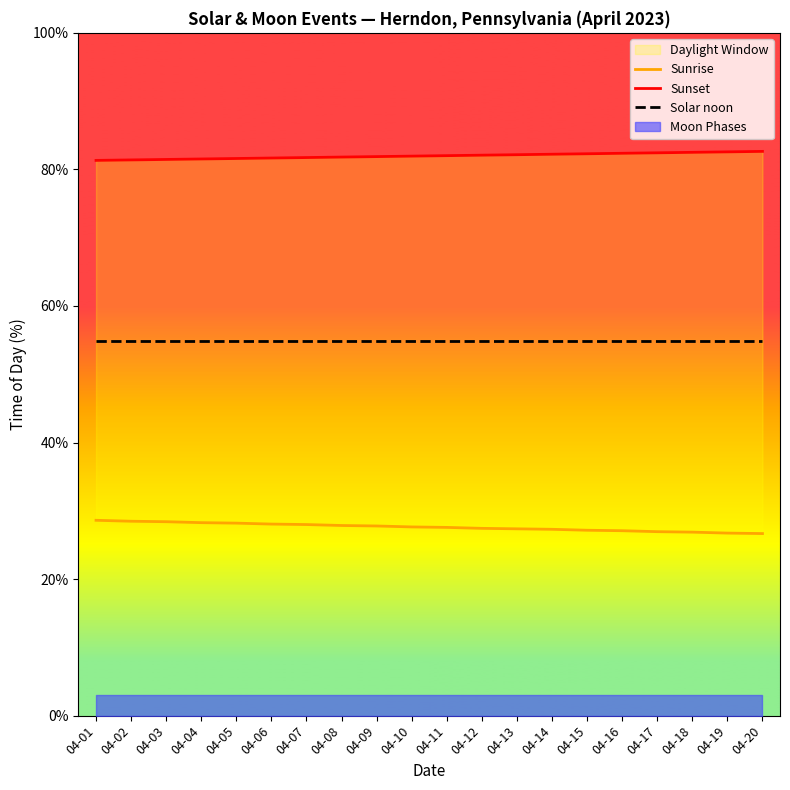

What is the maximum value shown in the chart?

82.6